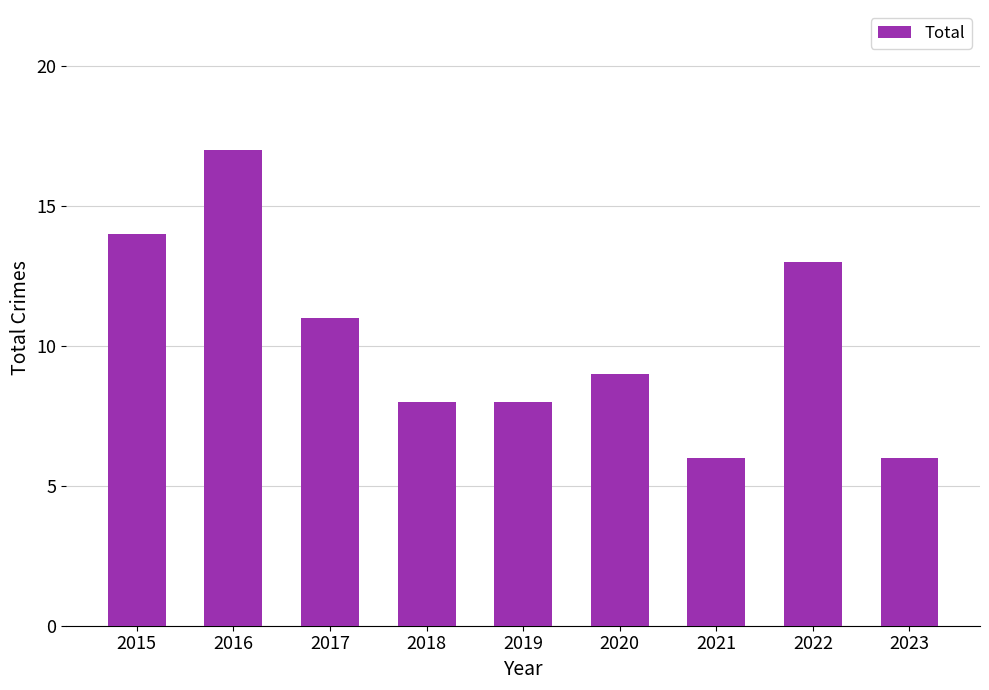

The chart shows a value of 10 at 2023. True or false?

False